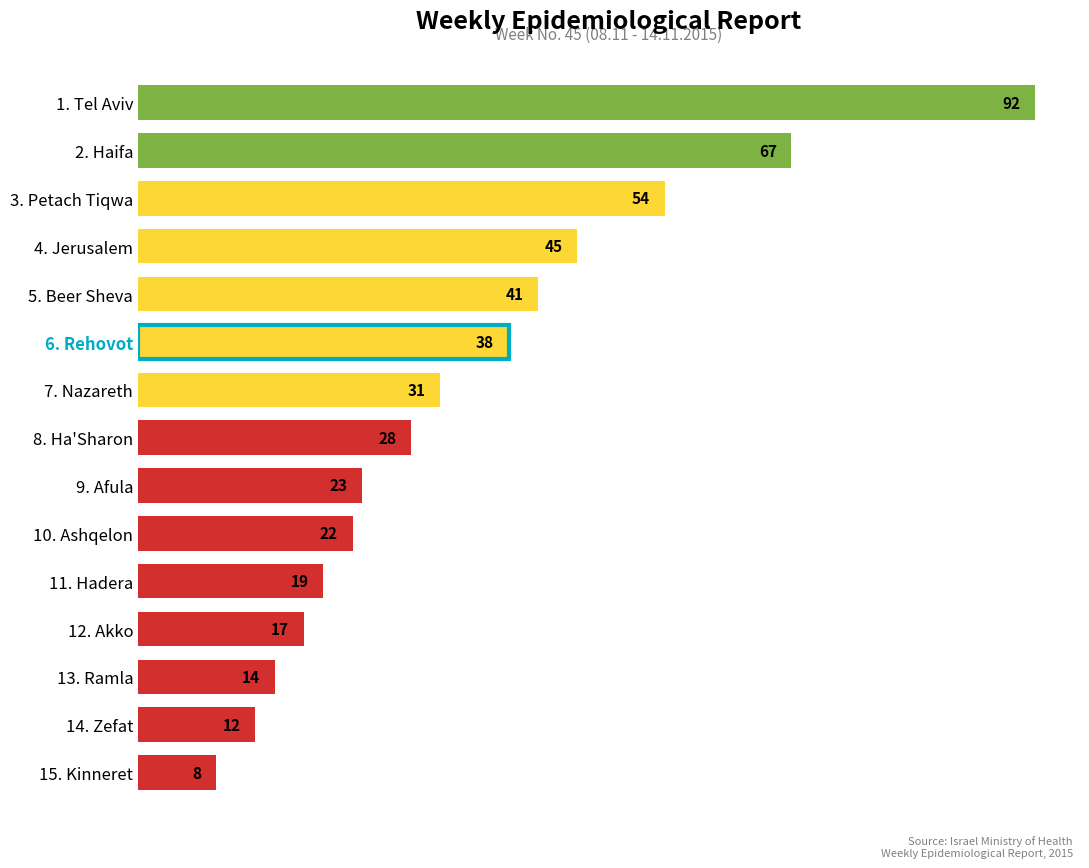

True or false: the data shows 19 at 11. Hadera.

True